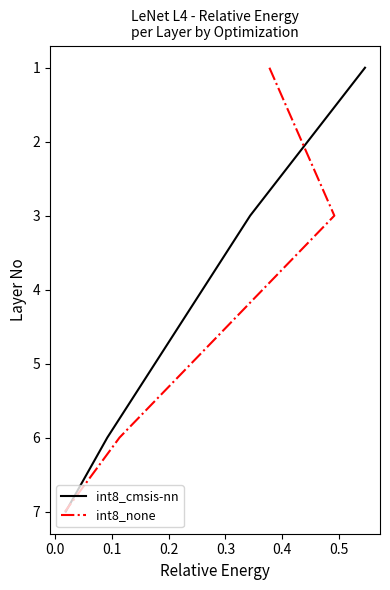

What is the value of the int8_cmsis-nn point at the 1st from the left?

1